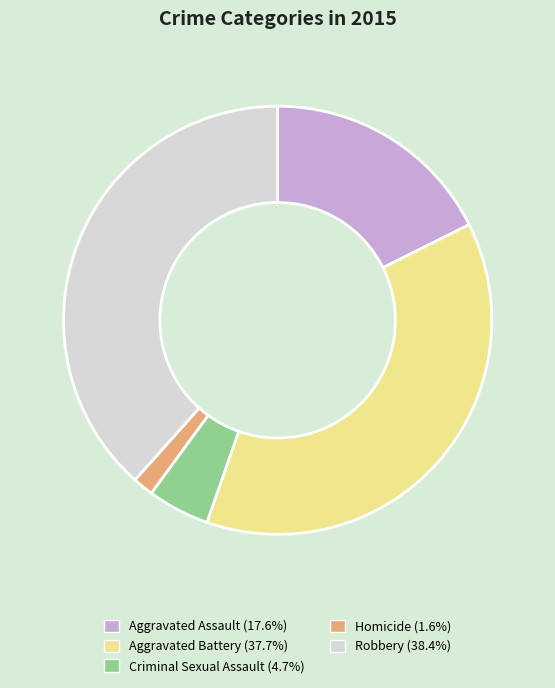

Between Criminal Sexual Assault and Homicide, which is larger?

Criminal Sexual Assault